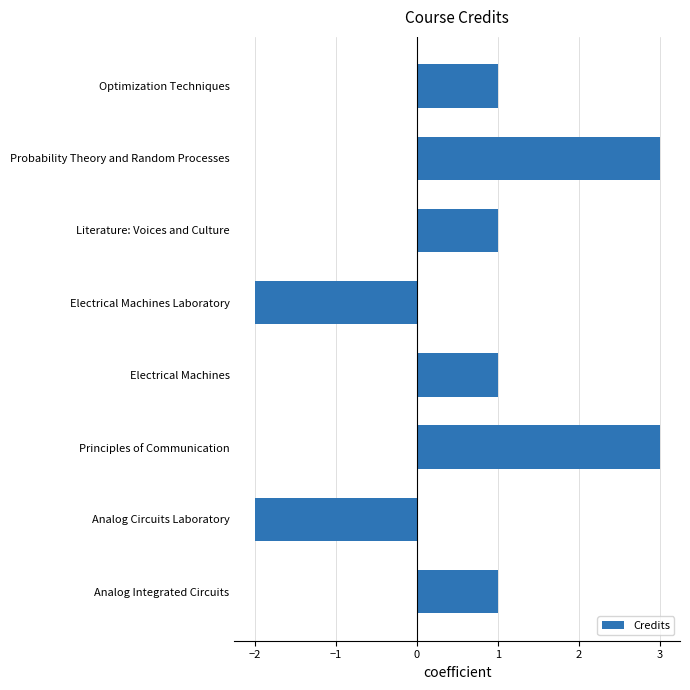

What is the sum of all values?

6